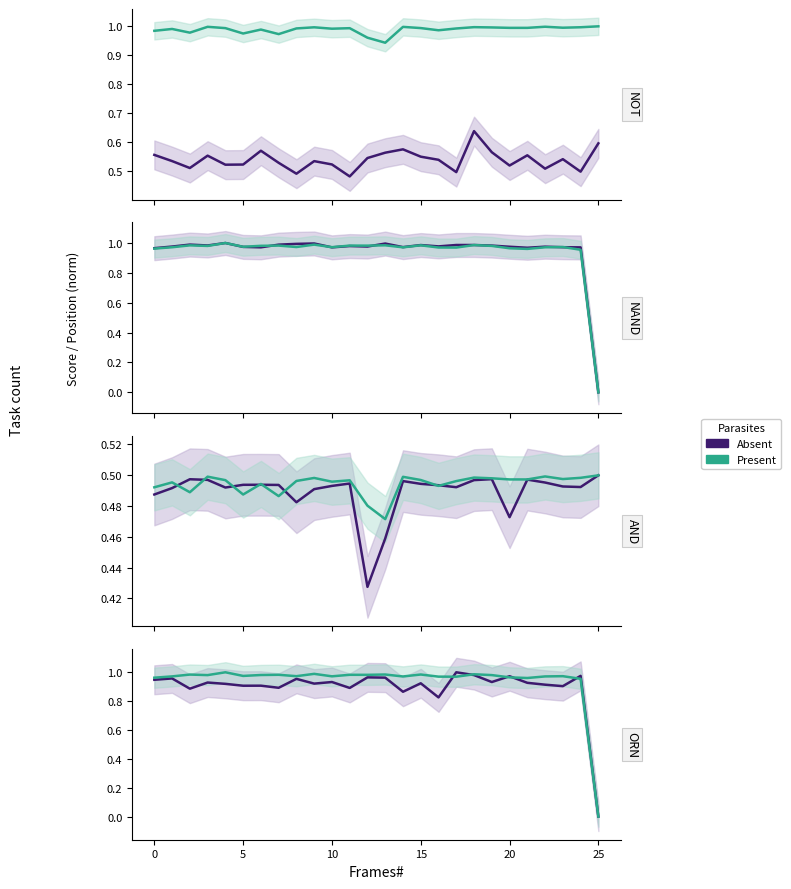

Is the value of Absent at 10 greater than the value of Present at 9?

No